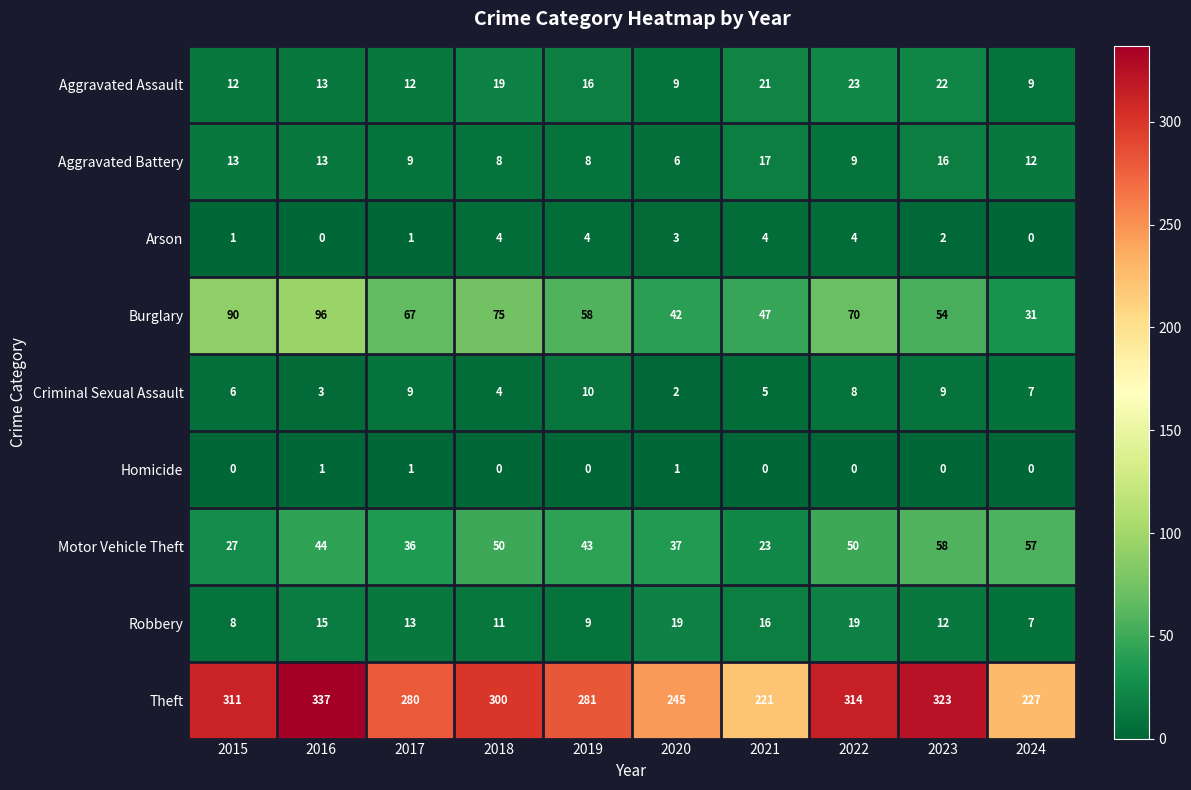

Between 2015 and 2022, which series saw the biggest shift?

Motor Vehicle Theft